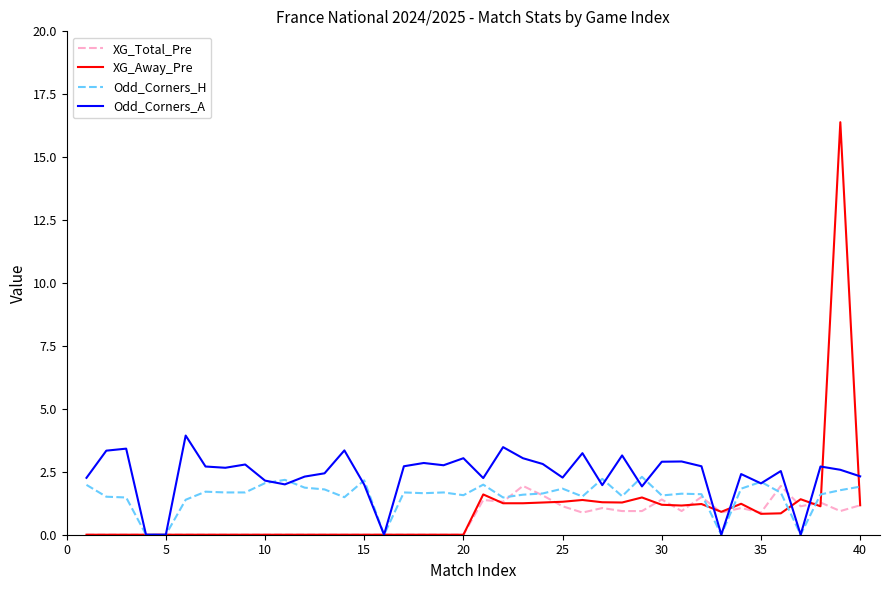

List the series in order of their overall mean, highest first.

Odd_Corners_A, Odd_Corners_H, XG_Away_Pre, XG_Total_Pre